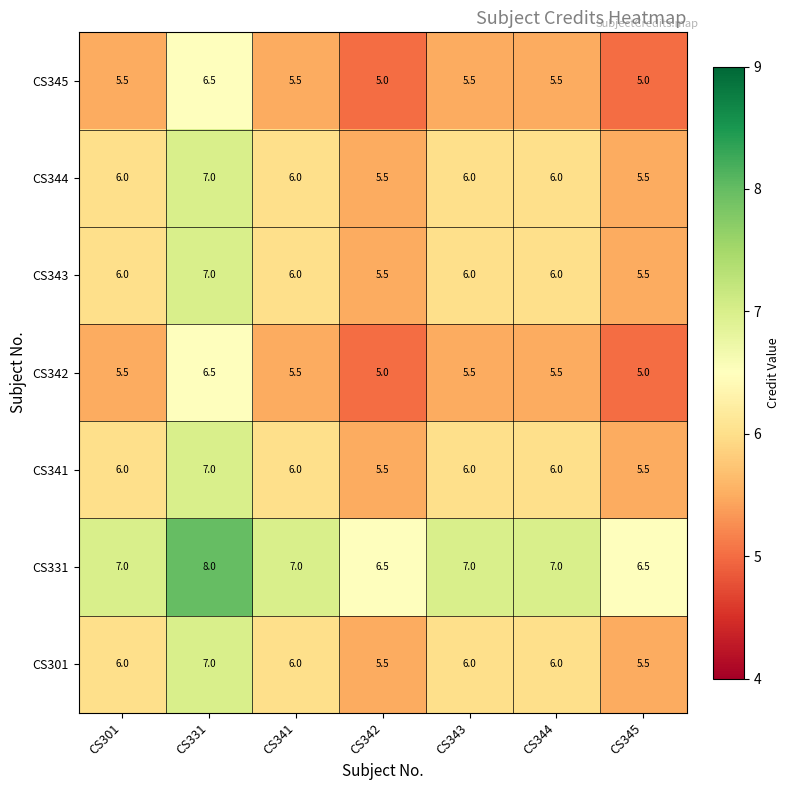

What is the total value across all series at CS301?

42.0